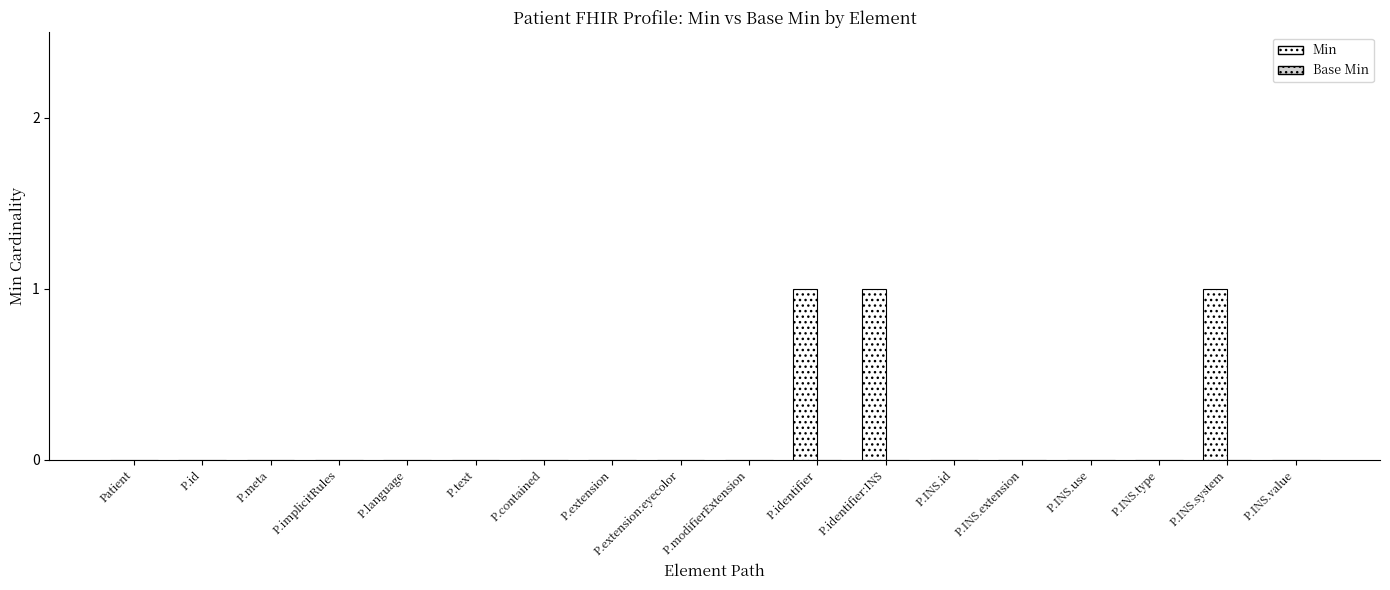

The chart shows a value of -1 at P.extension:eyecolor. True or false?

False